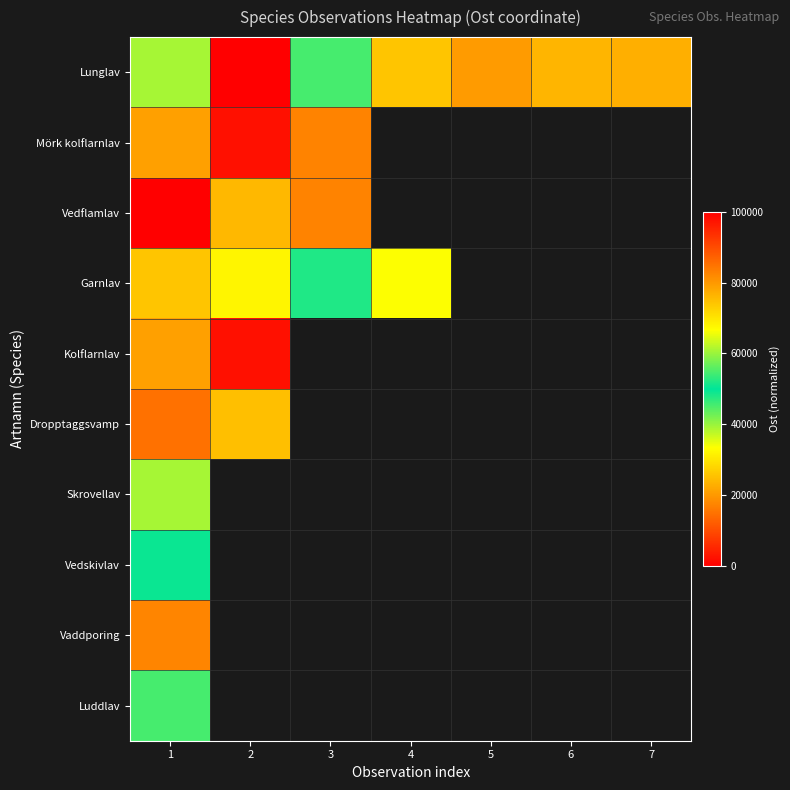

At how many categories does at least one series exceed 88847?

1